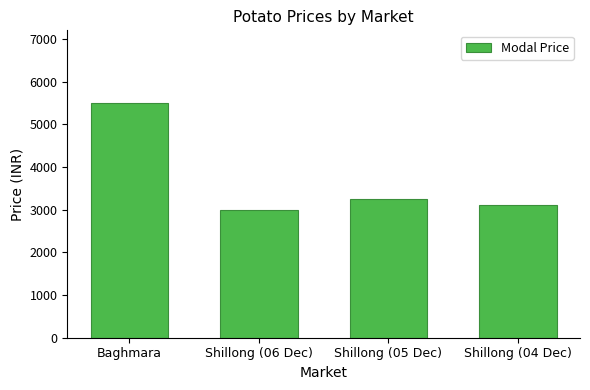

Are the bars horizontal?

No